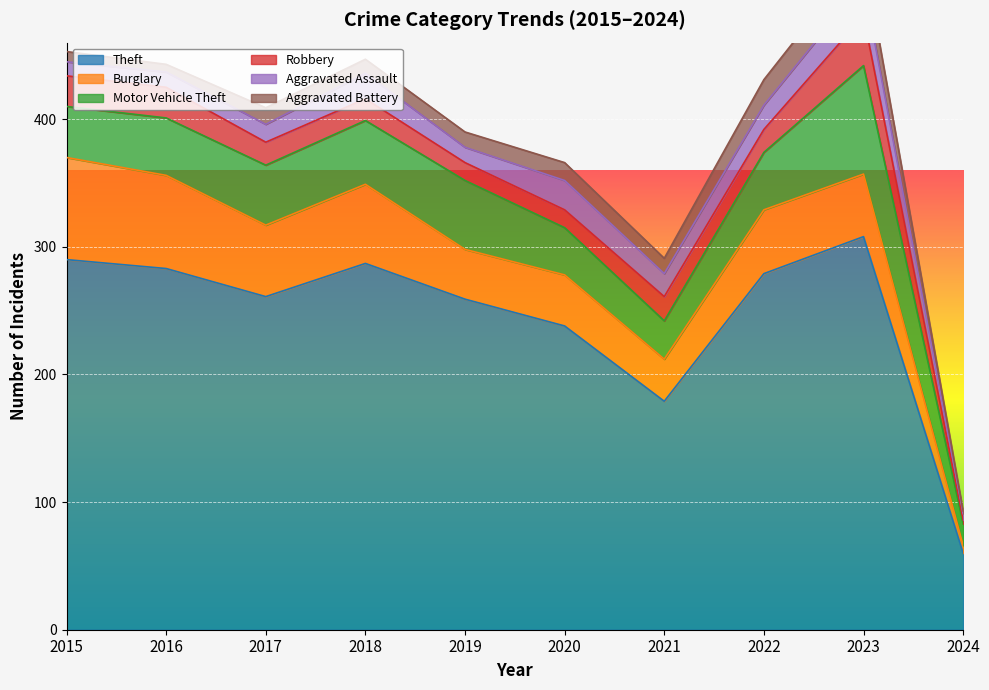

The value of Motor Vehicle Theft at 2022 is 45. True or false?

True